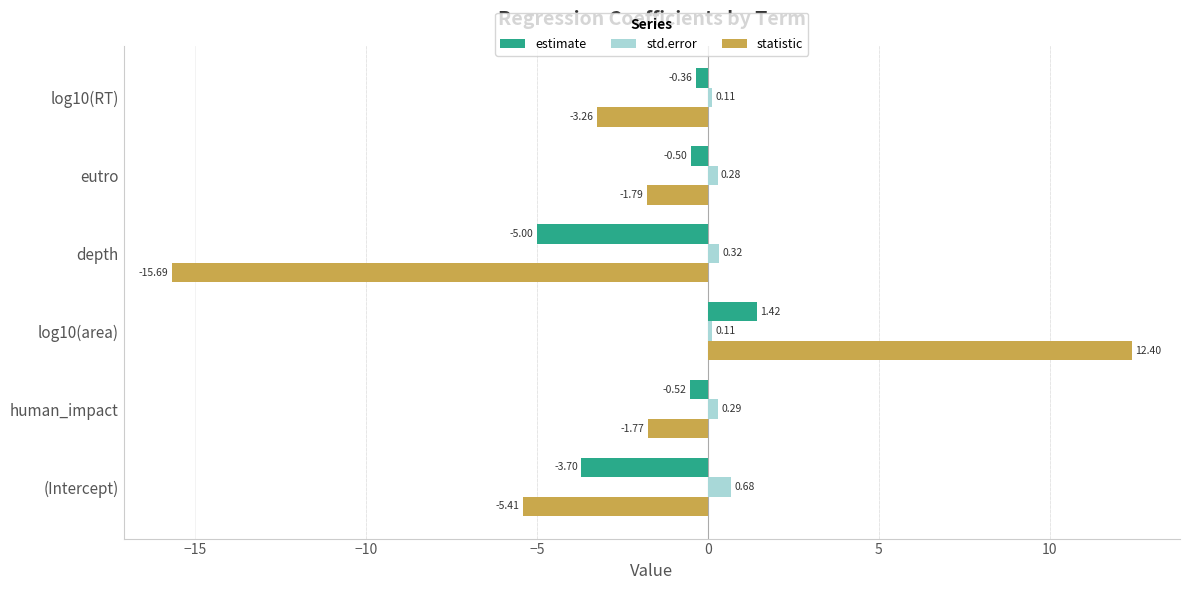

Rank the series by their maximum value, from lowest to highest.

std.error, estimate, statistic